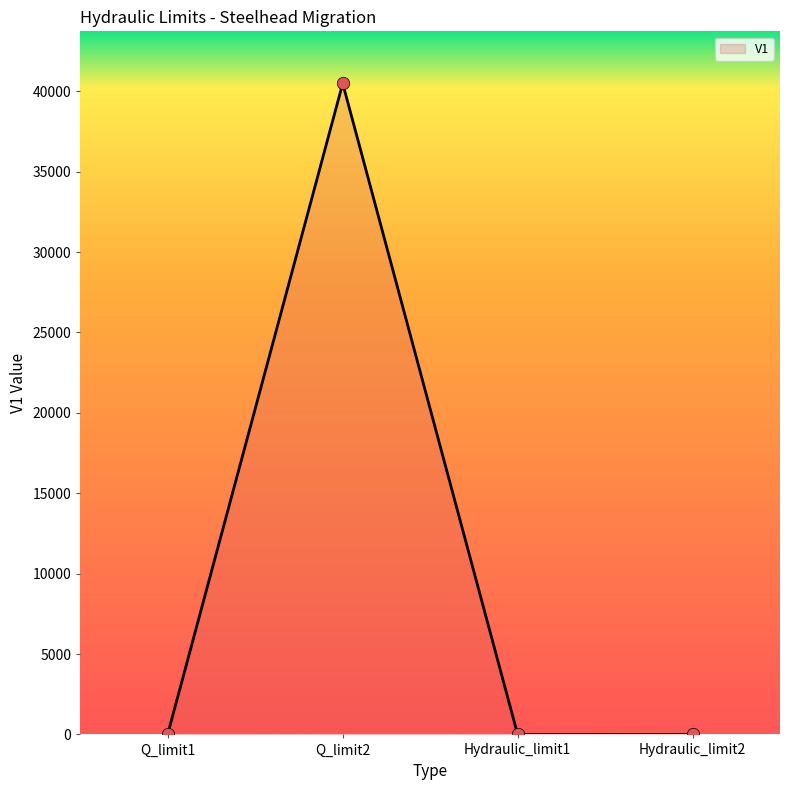

Between Q_limit2 and Hydraulic_limit1, which is larger?

Q_limit2